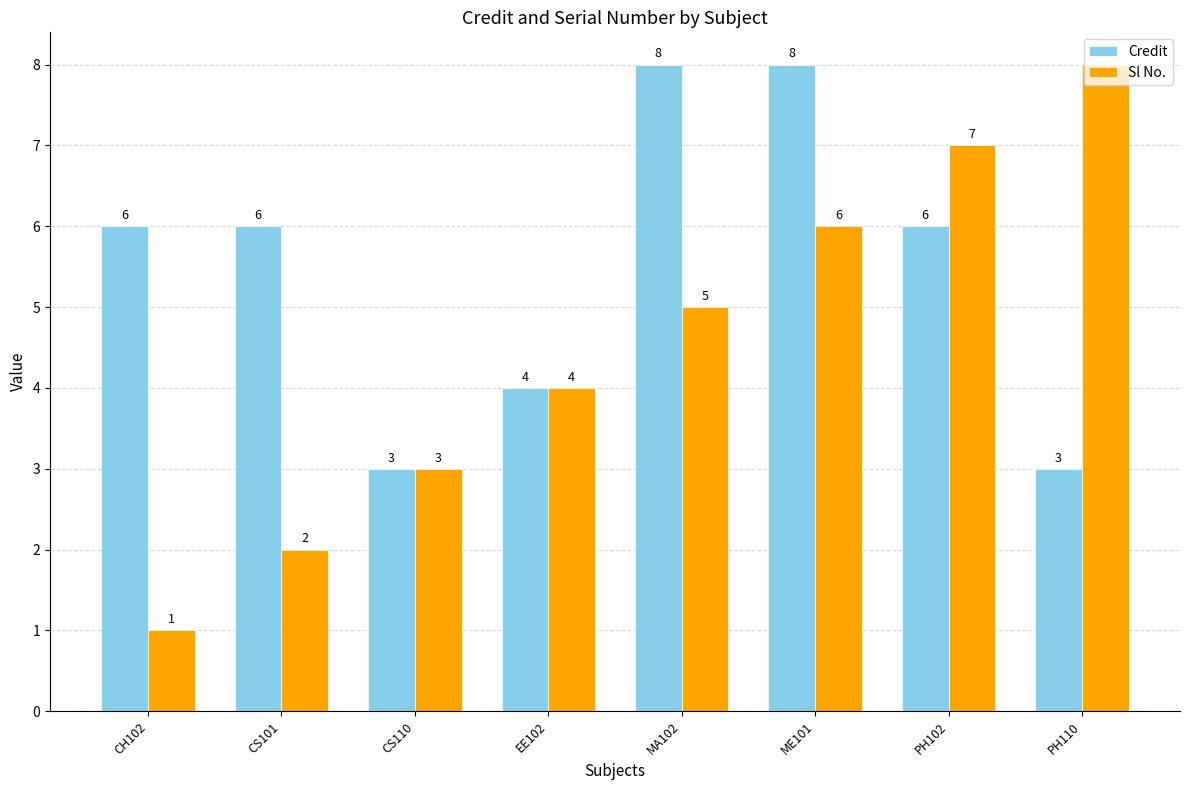

Which series changed the most between PH102 and PH110?

Credit